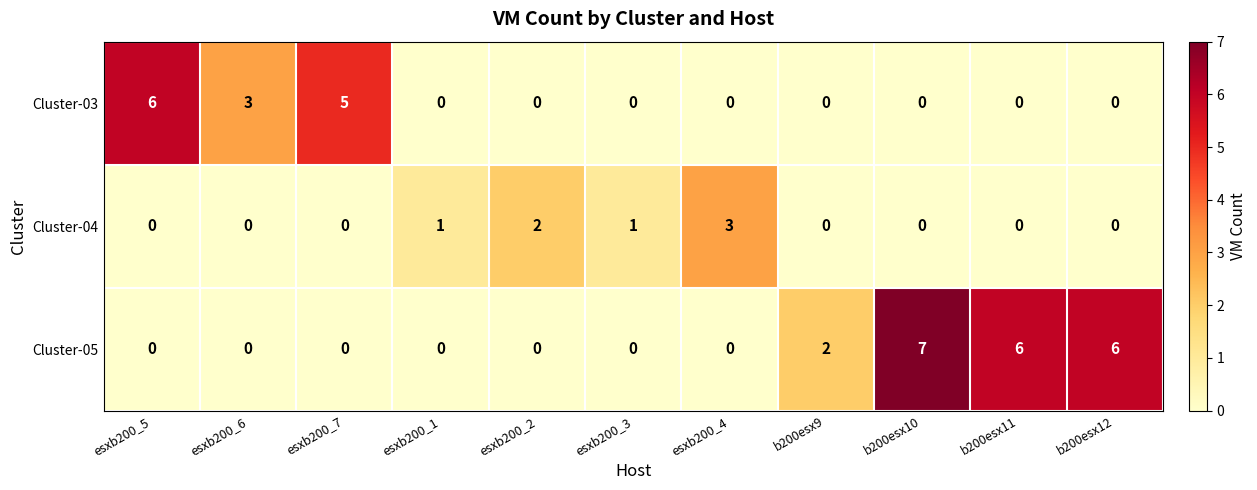

True or false: Cluster-03 has a value of 7 at esxb200_7.

False